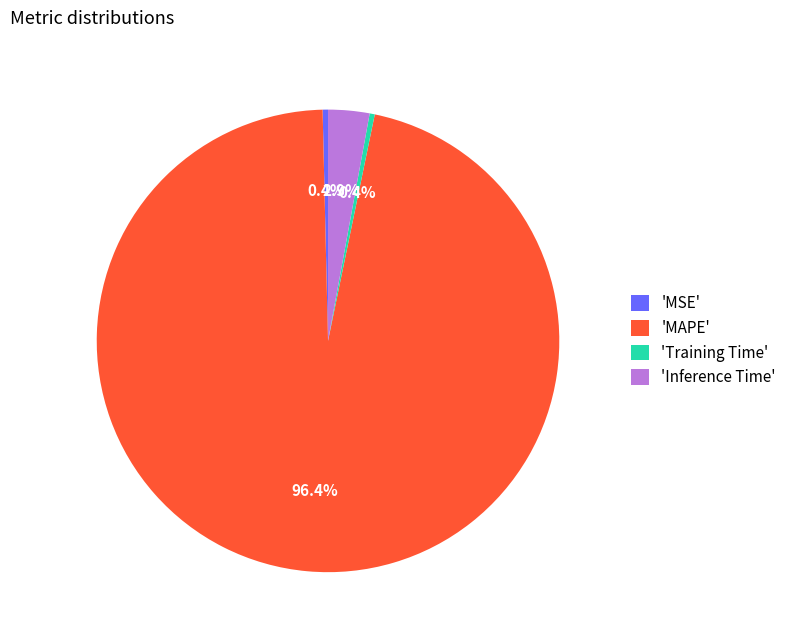

What is the largest slice in the pie chart?

'MAPE'